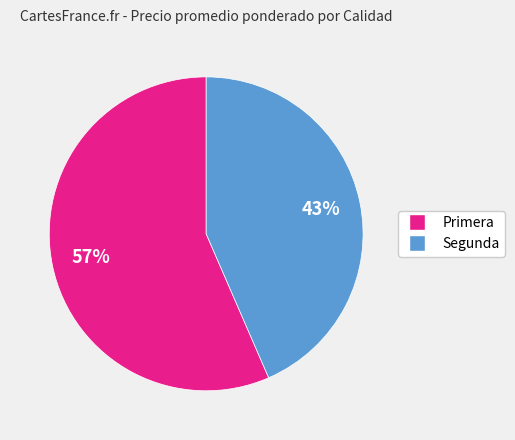

Combined, do Segunda and Primera account for over 50%?

Yes